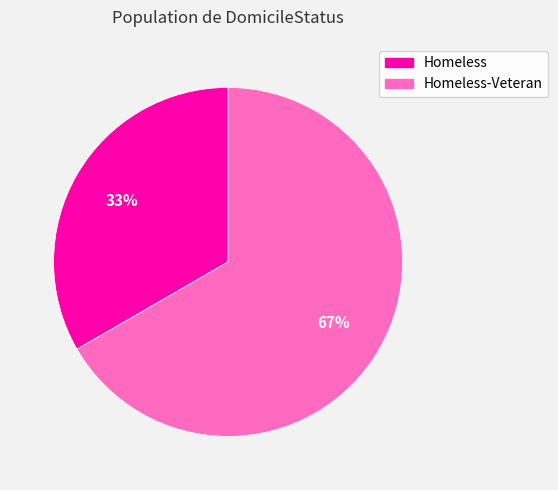

Is there a majority slice in this chart?

Yes